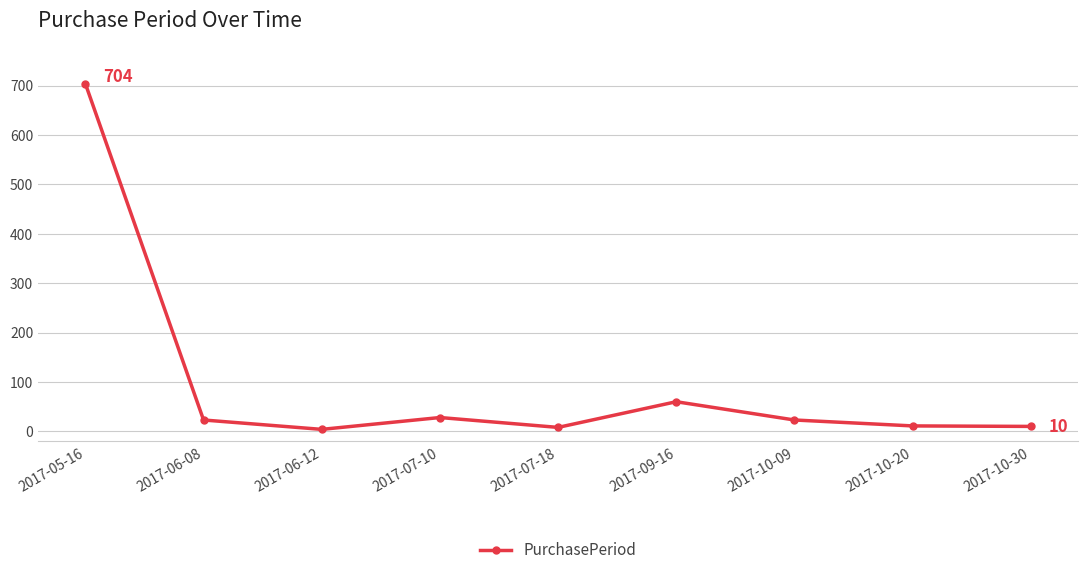

True or false: there are more than 0 points higher than both neighbors.

True